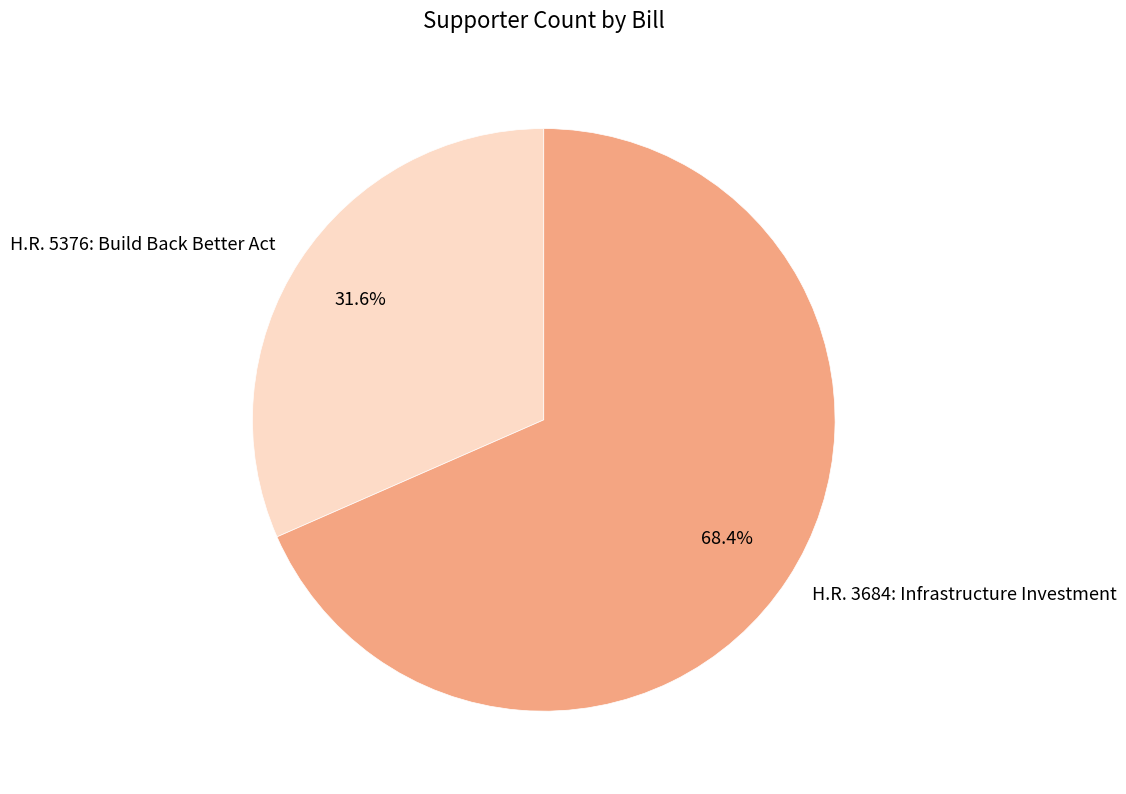

The H.R. 3684: Infrastructure Investment slice represents 58% of the pie. True or false?

False